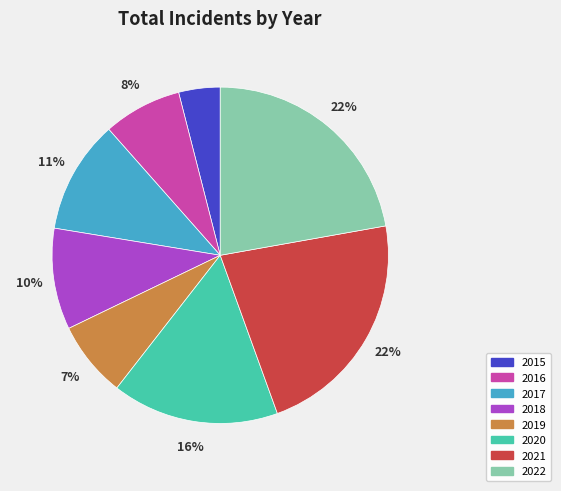

To the nearest percent, what is the difference between the largest and smallest slice percentages?

18%